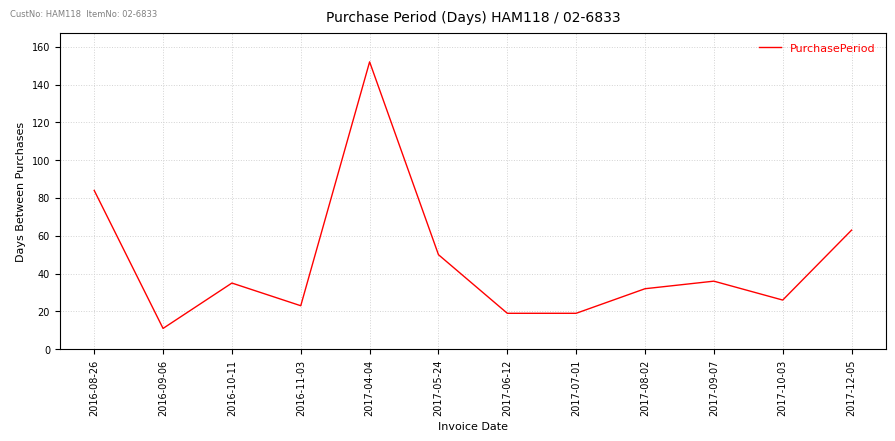

What is the difference between the maximum and minimum values?

141